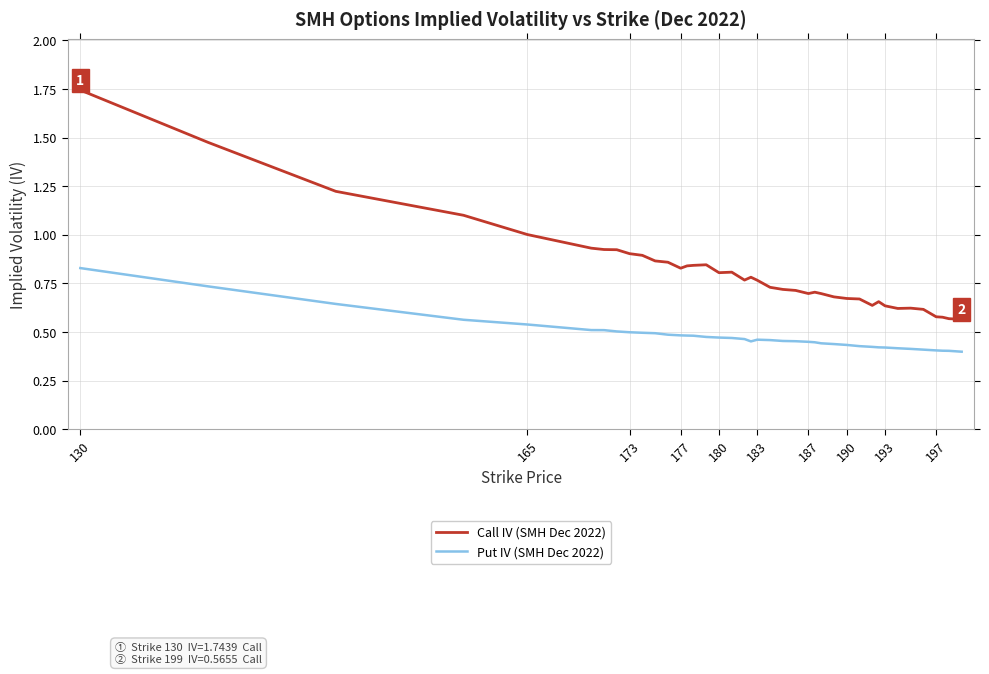

Count the number of categories in the chart.

40